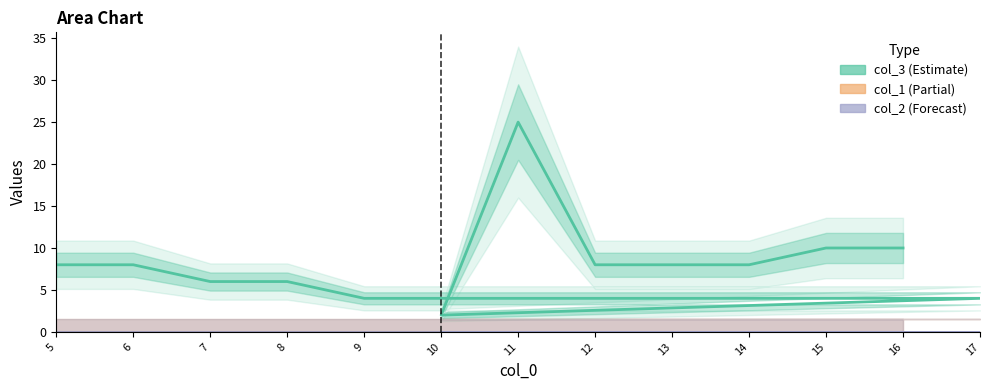

Reading left to right, transcribe all the data shown in this chart.

col_3: 5=8	6=8	7=6	8=6	9=4	17=4	10=2	11=25	12=8	13=8	14=8	15=10	16=10
col_1: 5=0	6=0	7=0	8=0	9=0	17=0	10=0	11=0	12=0	13=0	14=0	15=0	16=0
col_2: 5=0	6=0	7=0	8=0	9=0	17=0	10=0	11=0	12=0	13=0	14=0	15=0	16=0